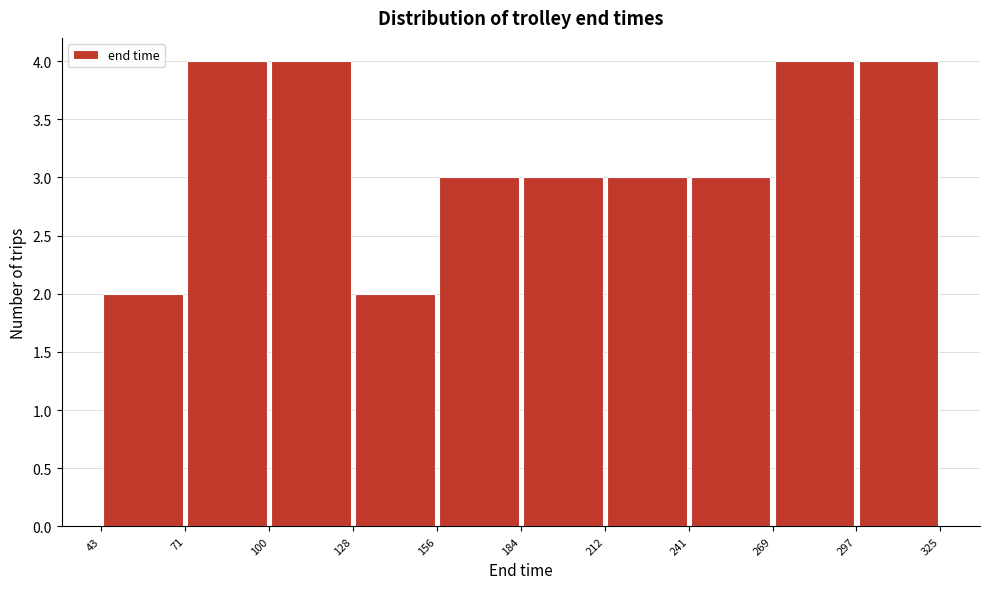

Reading left to right, transcribe this chart: for each bar, give the range it covers on the x-axis and its height. The values are not printed on the chart, so give them approximately, as read against the axis.

43 to 71: 2
71 to 100: 4
100 to 128: 4
128 to 156: 2
156 to 184: 3
184 to 212: 3
212 to 241: 3
241 to 269: 3
269 to 297: 4
297 to 325: 4